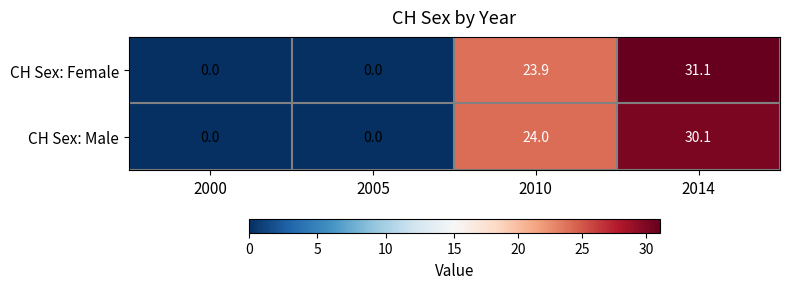

What is the spread (max minus min) of values at 2014?

1.0